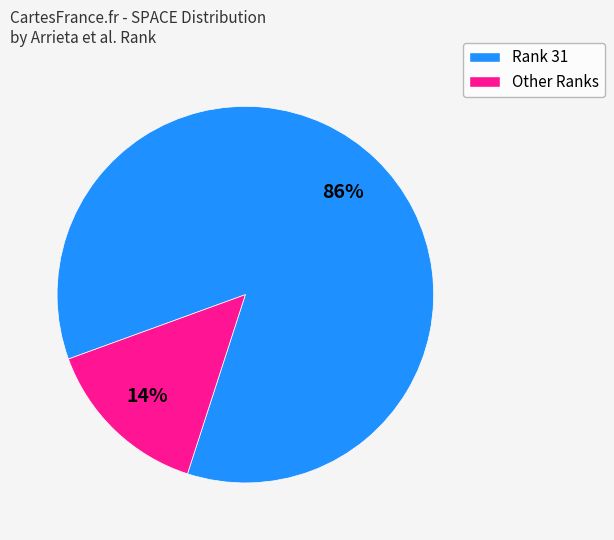

To the nearest percent, what is the average slice percentage?

50%